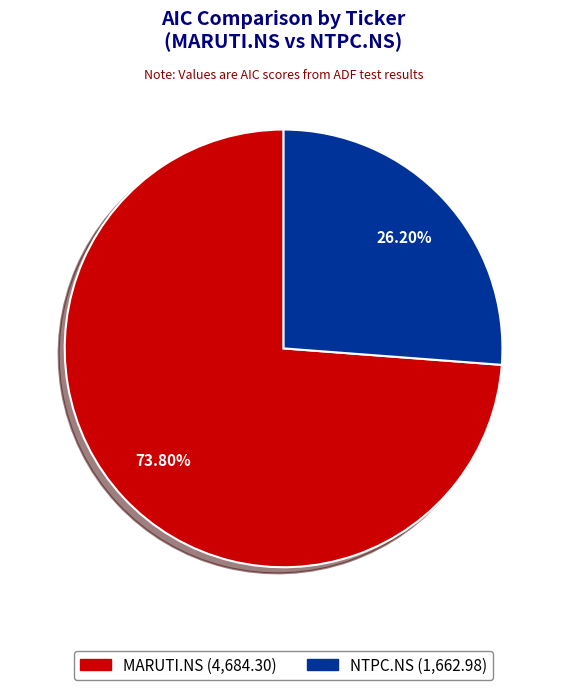

What percentage do MARUTI.NS and NTPC.NS together represent?

100.0%